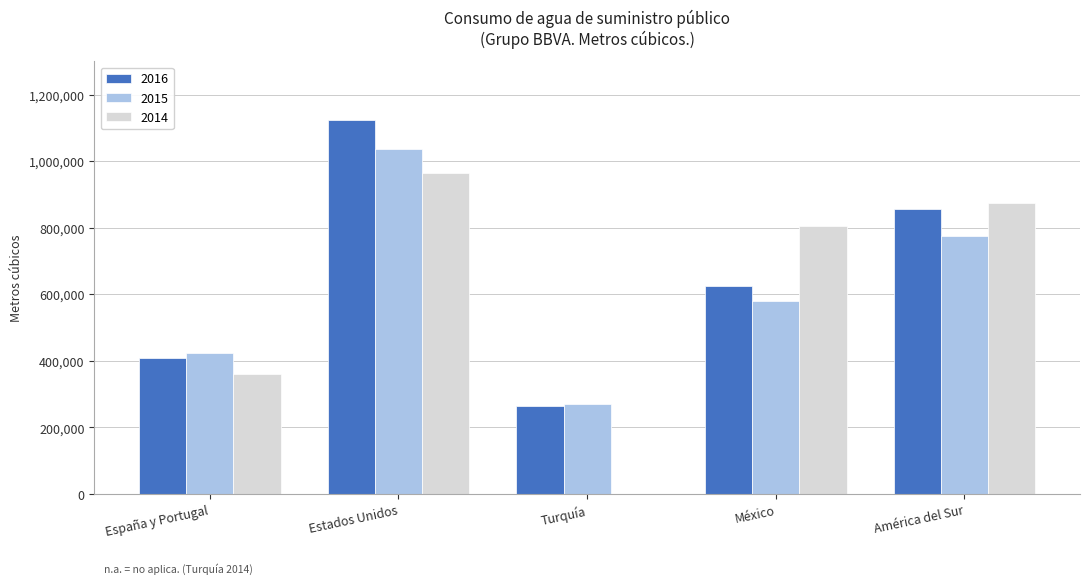

Are the bars horizontal?

No